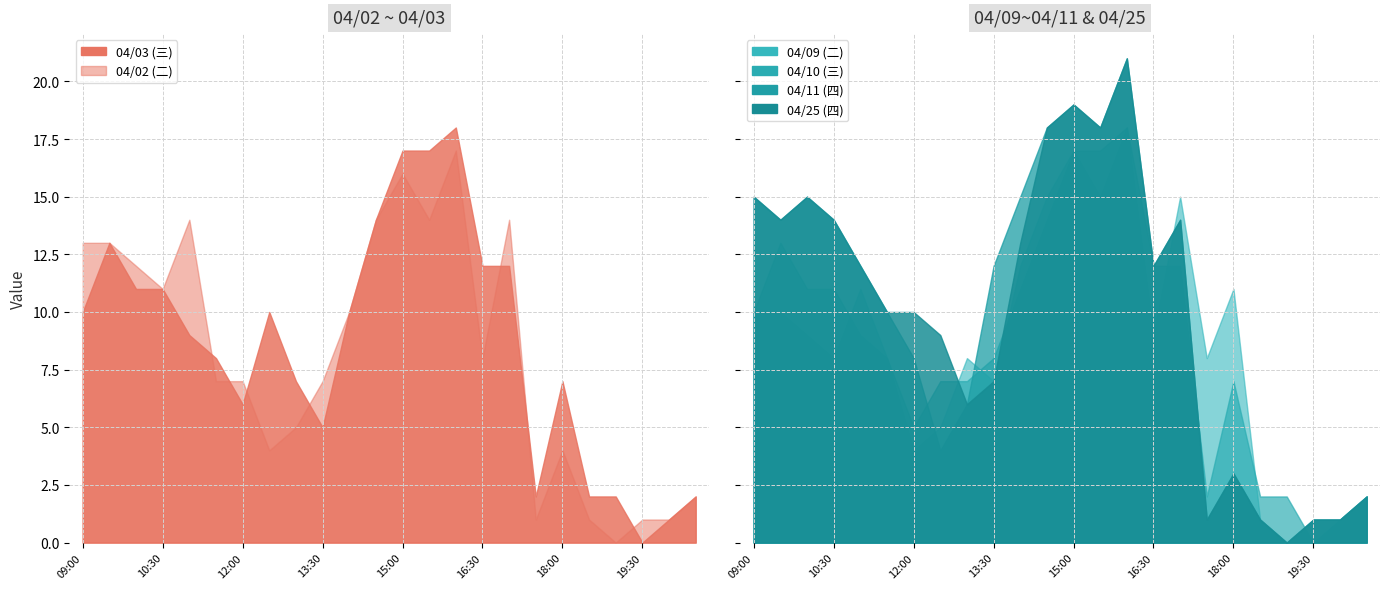

How many interior local peaks does the 04/09 (二) series have?

6